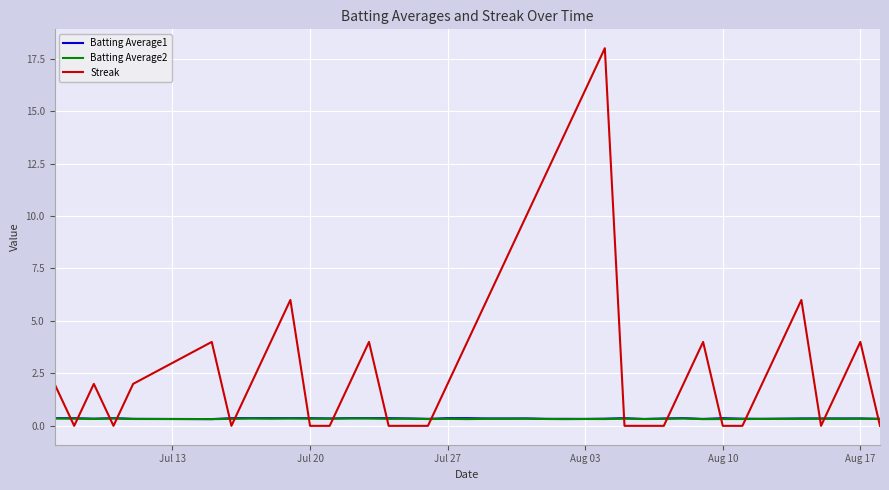

Does the chart have visible grid lines?

Yes